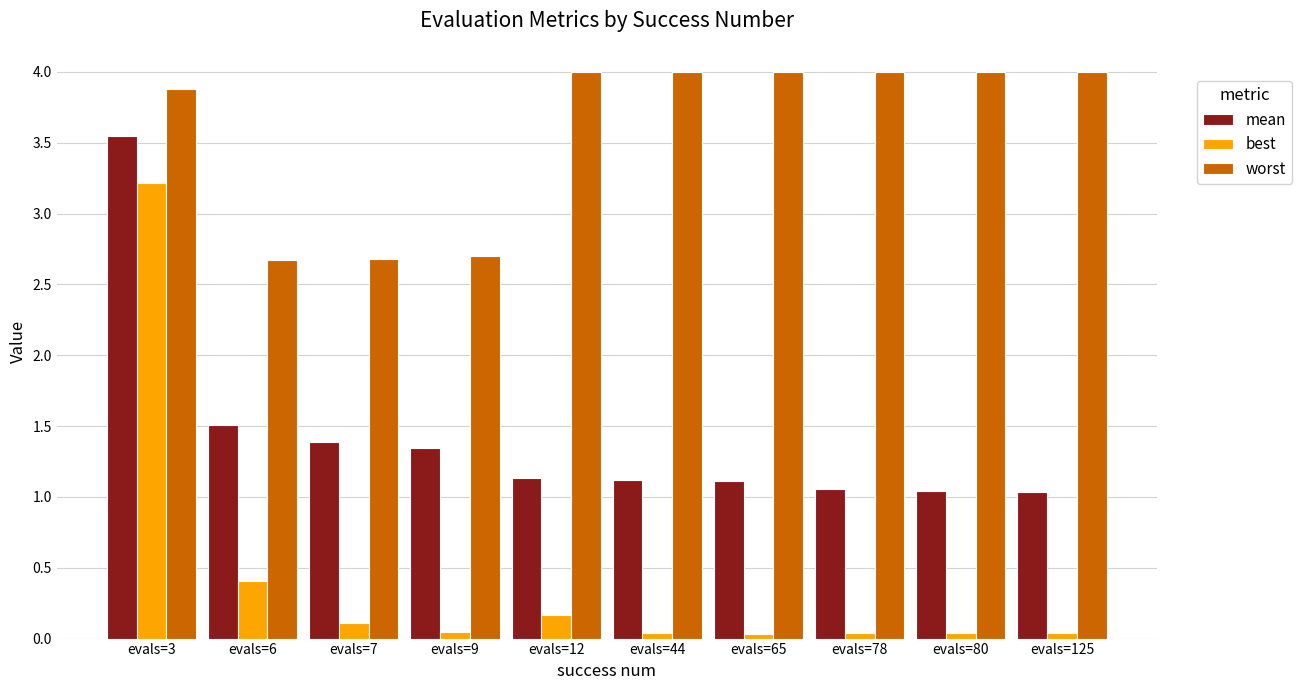

What is the difference between the maximum and second lowest values in the mean series?

2.5